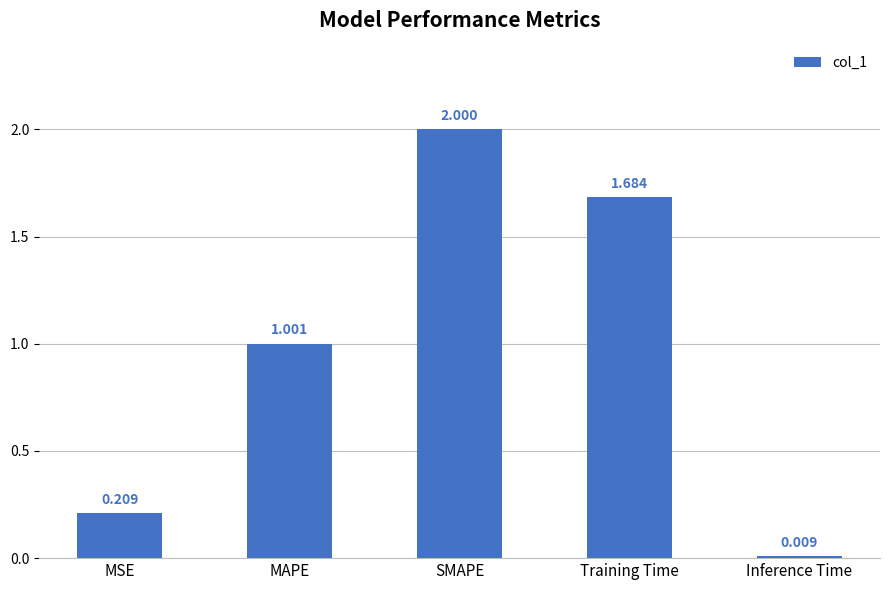

What is the change in value from MAPE to Training Time?

+0.7